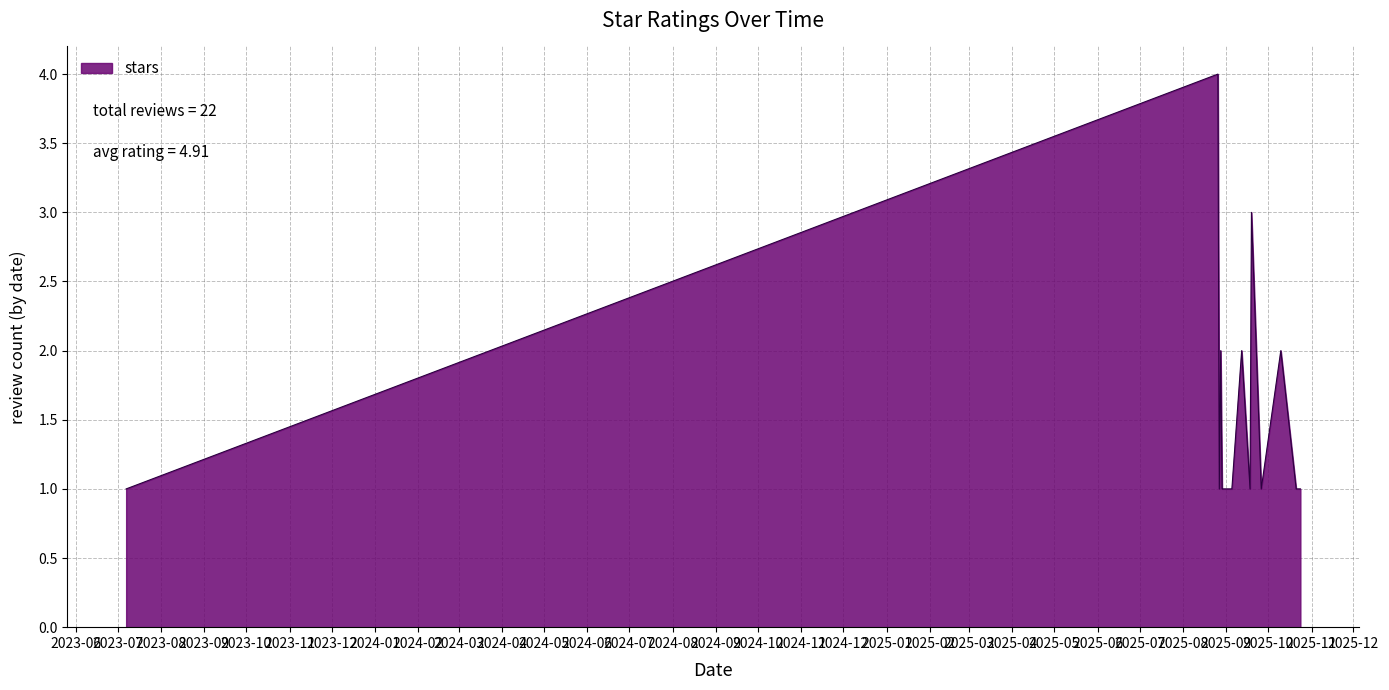

What is the maximum value shown in the chart?

4